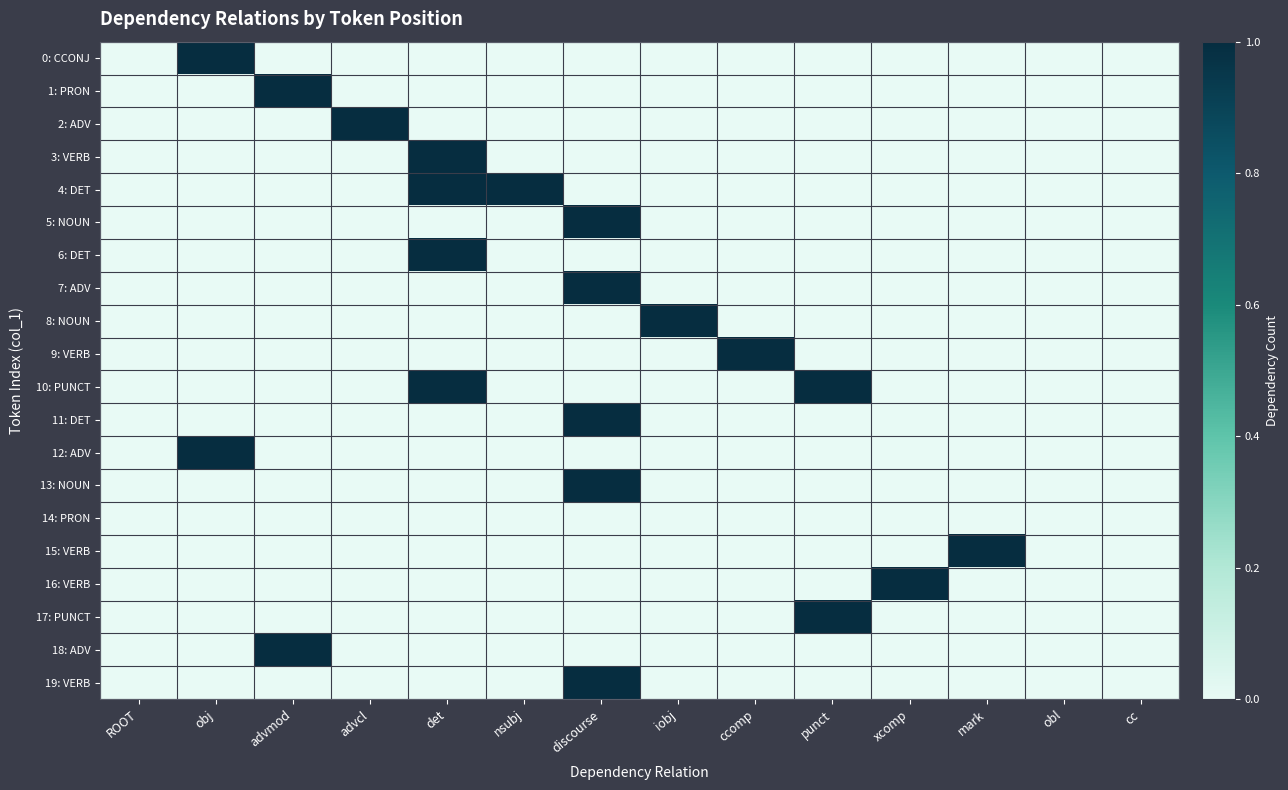

What is the greatest value displayed?

1